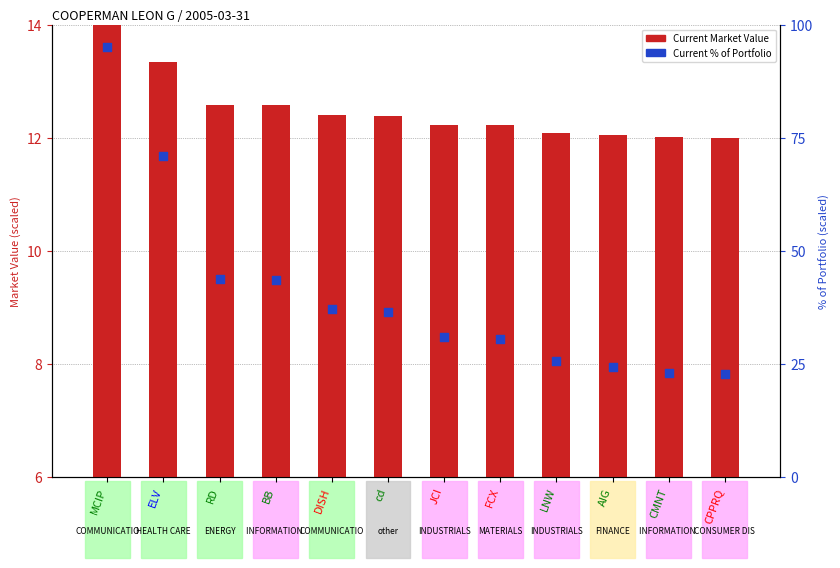

Which series reaches the maximum Y coordinate?

Current % of Portfolio